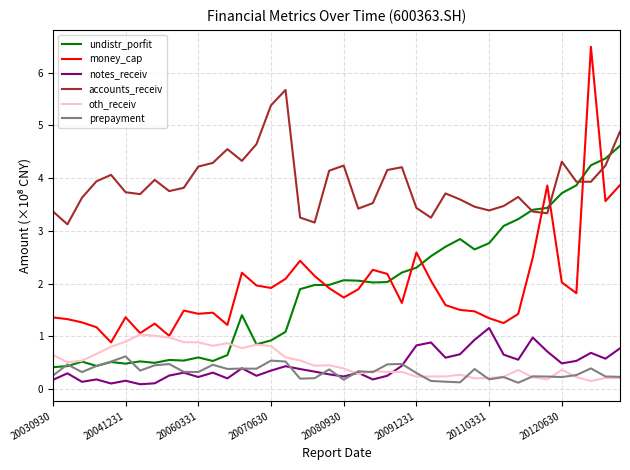

Which series has the largest range (max minus min)?

money_cap